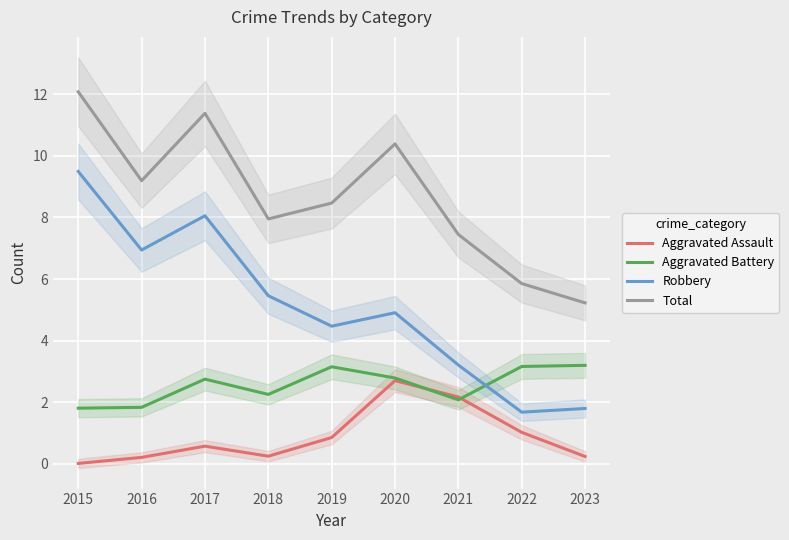

What is the total value across all series at 2022?

11.7